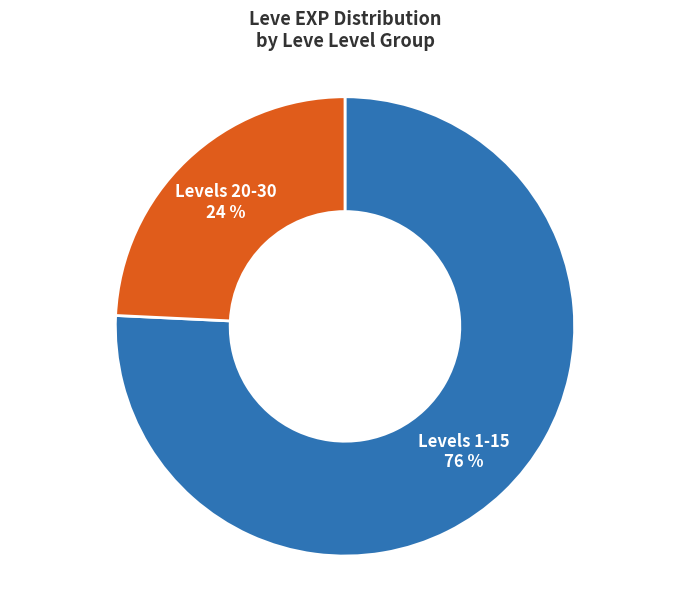

Is there any slice that represents more than half of the pie?

Yes